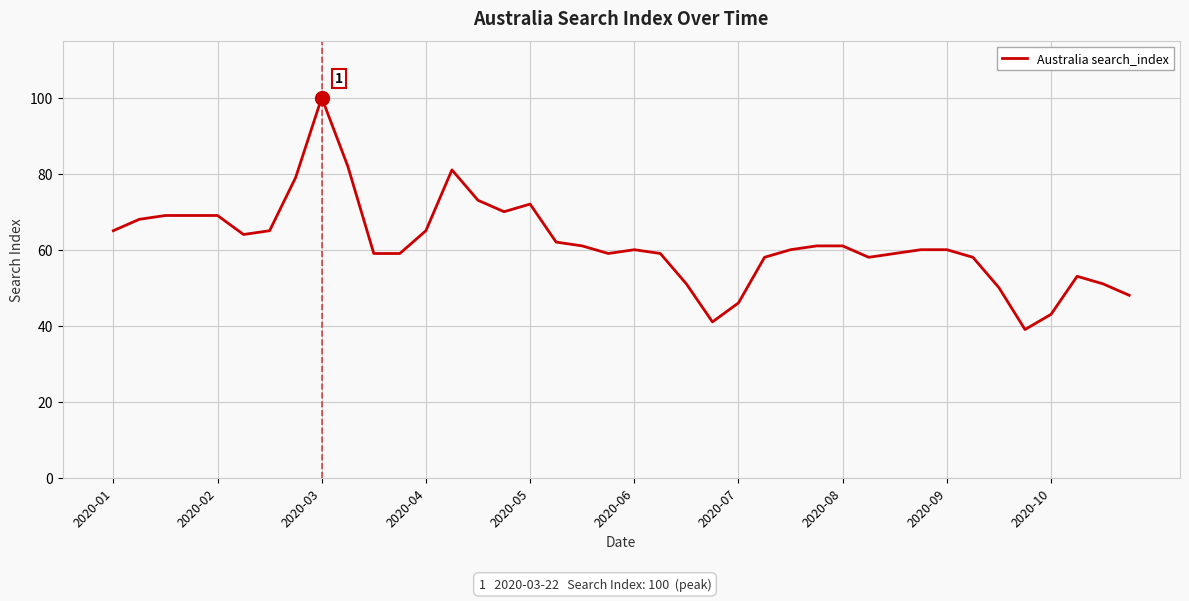

What is the difference between the maximum and minimum values?

61